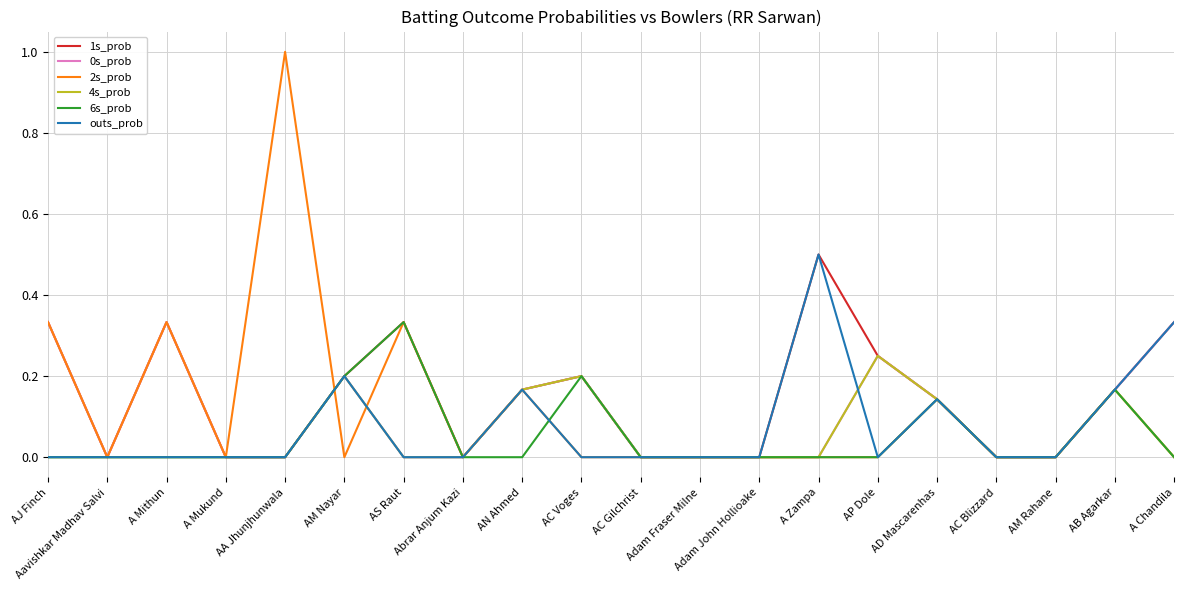

What are all the series names shown in the legend?

1s_prob, 0s_prob, 2s_prob, 4s_prob, 6s_prob, outs_prob